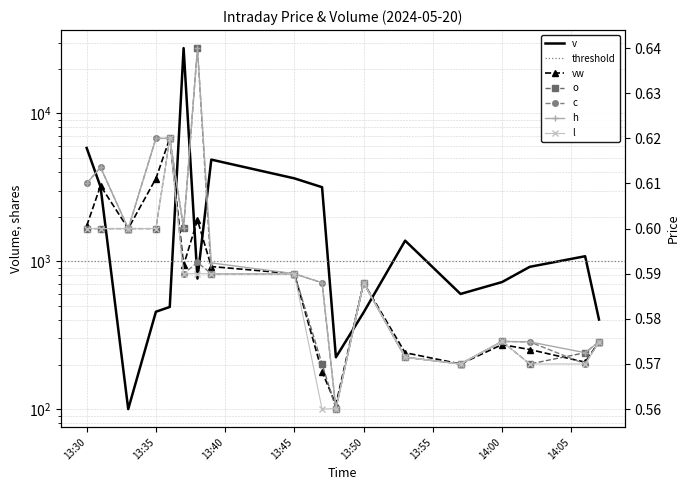

What is the value of the v point at the 16th from the left?

915.0